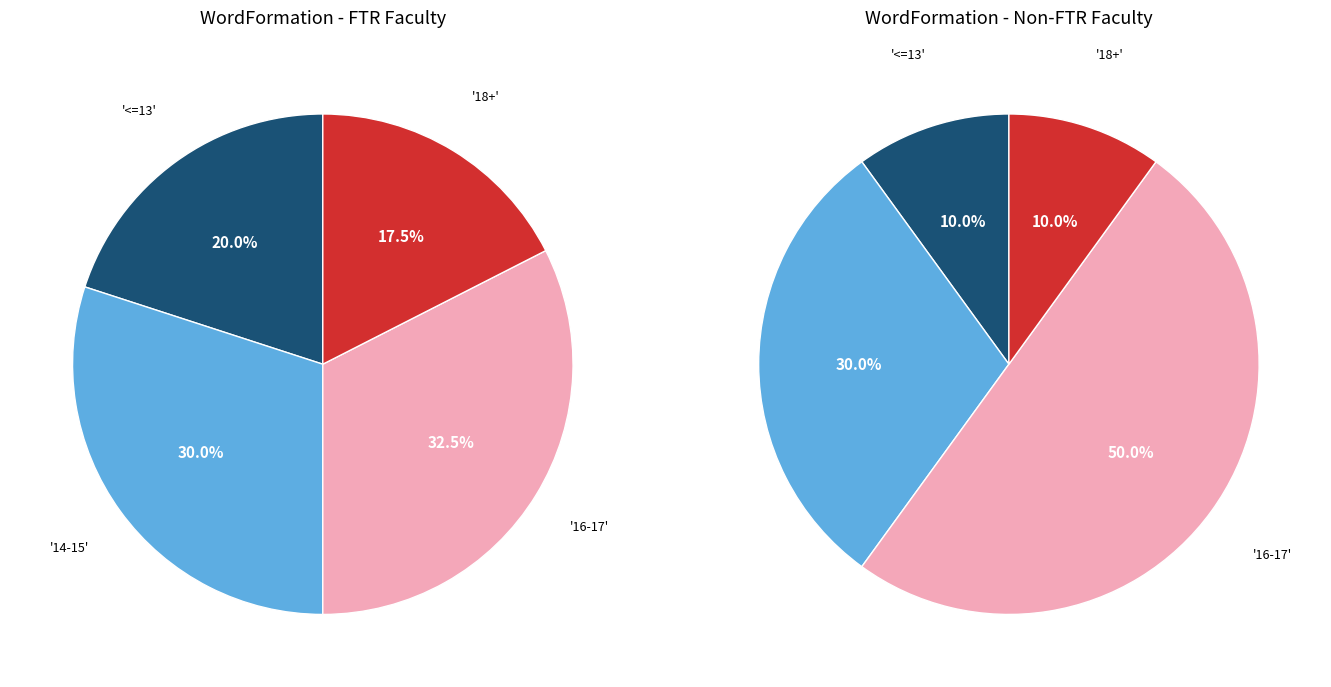

How many slices are in this pie chart?

8